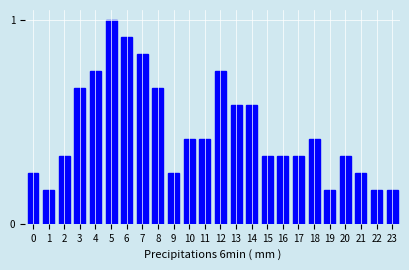

The chart shows a value of 0.4 at 12. True or false?

False